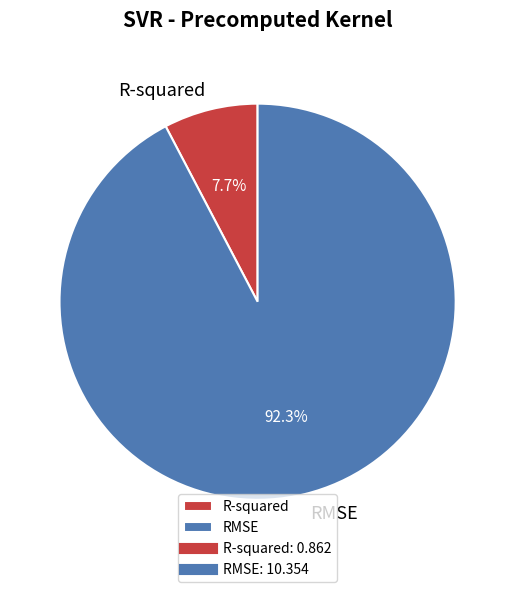

Which category has the smallest portion of the pie?

R-squared